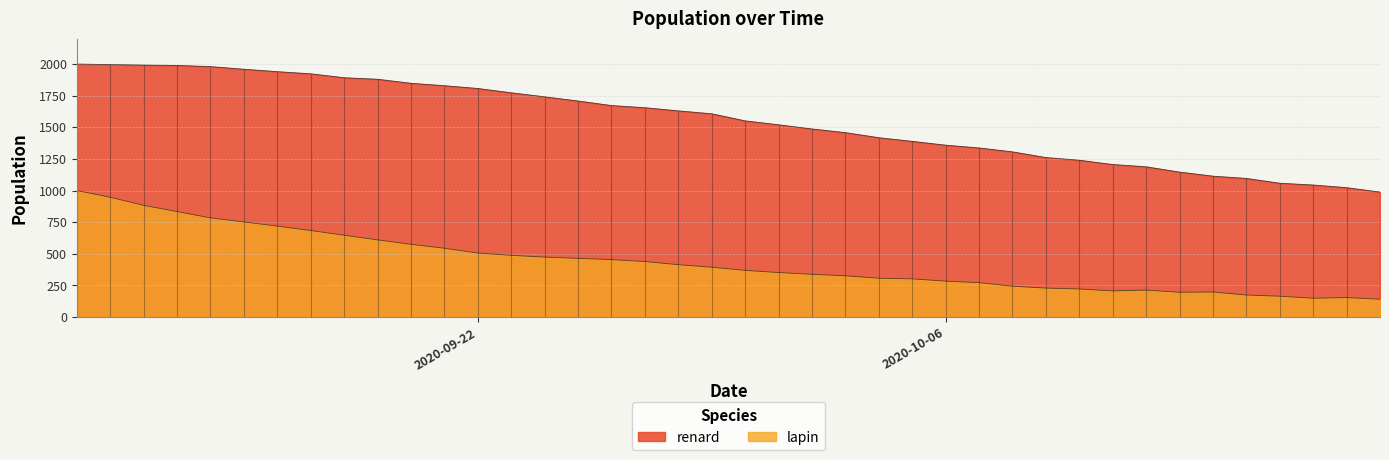

Where is renard nearest to the value 1494?

2020-10-02